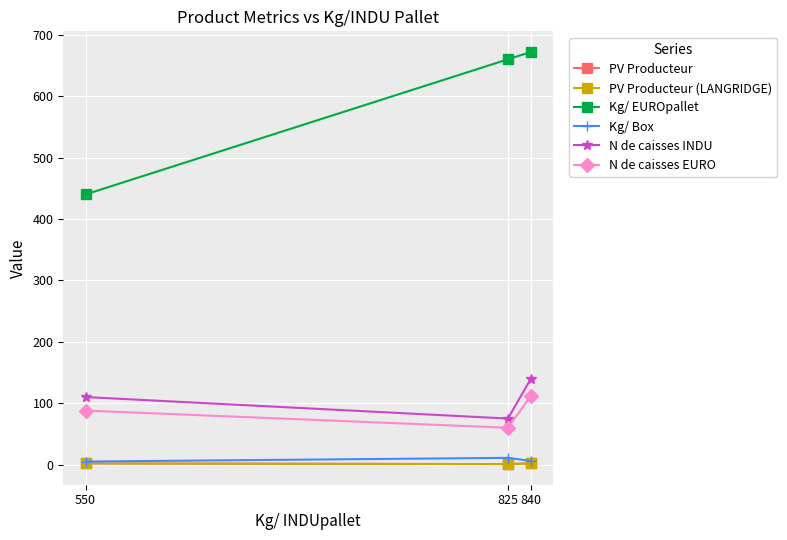

Does the chart have visible grid lines?

Yes